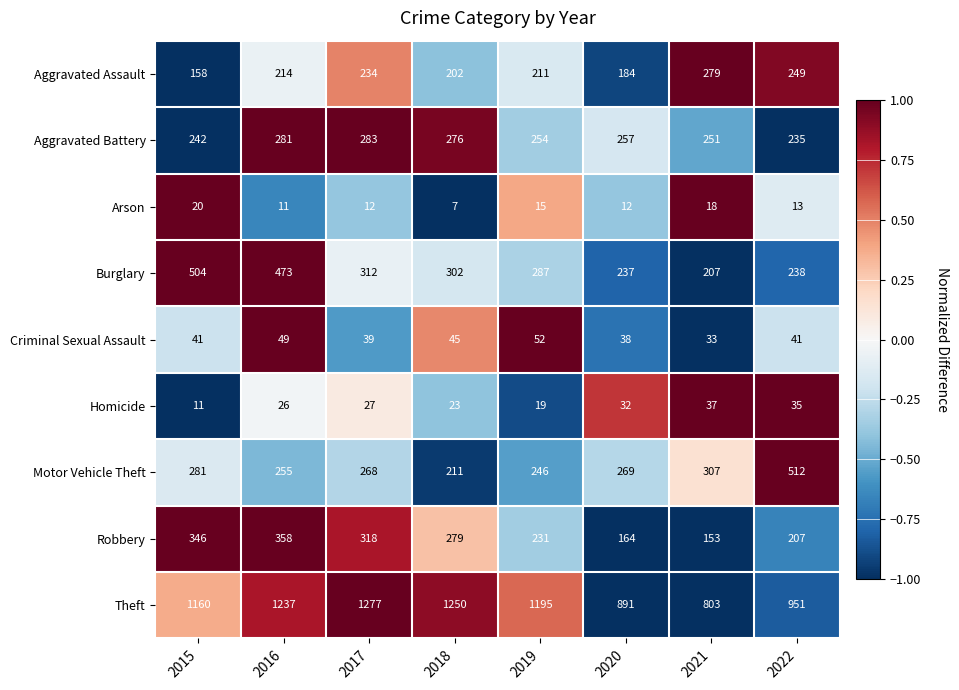

What is the total value across all series at 2018?

2595